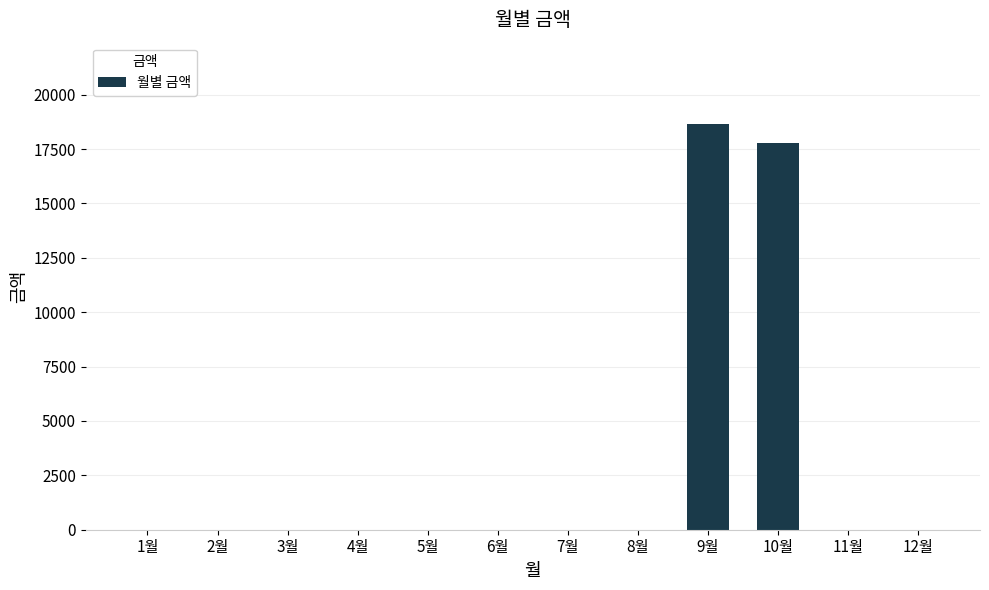

What is the maximum value shown in the chart?

18660